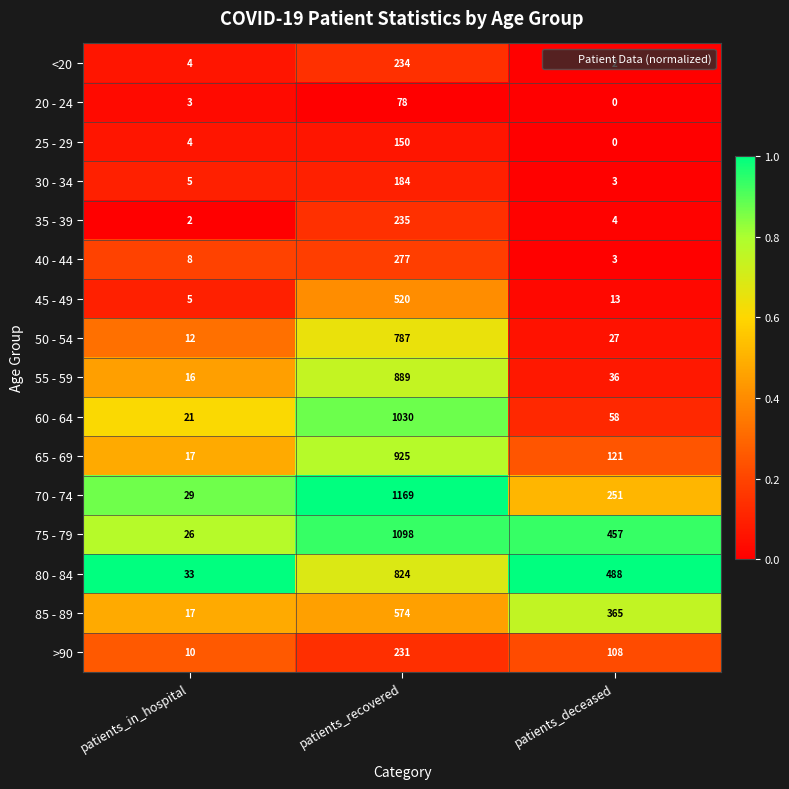

Which series has the widest spread of values?

70 - 74